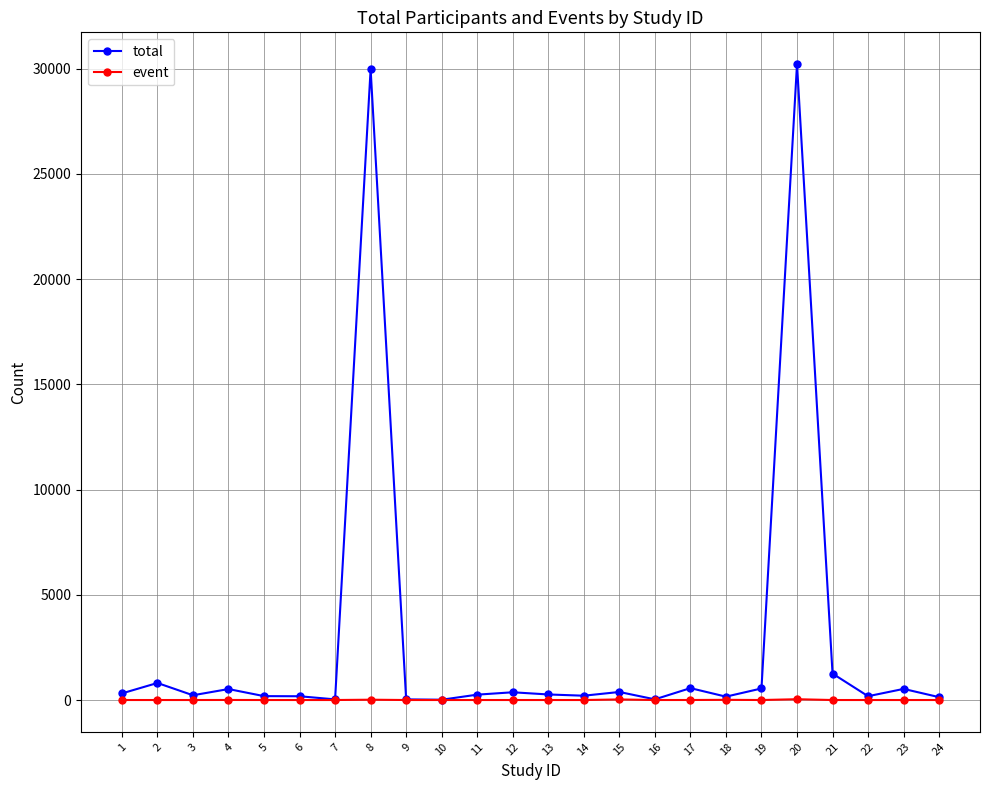

Which series has the largest total across all categories?

total